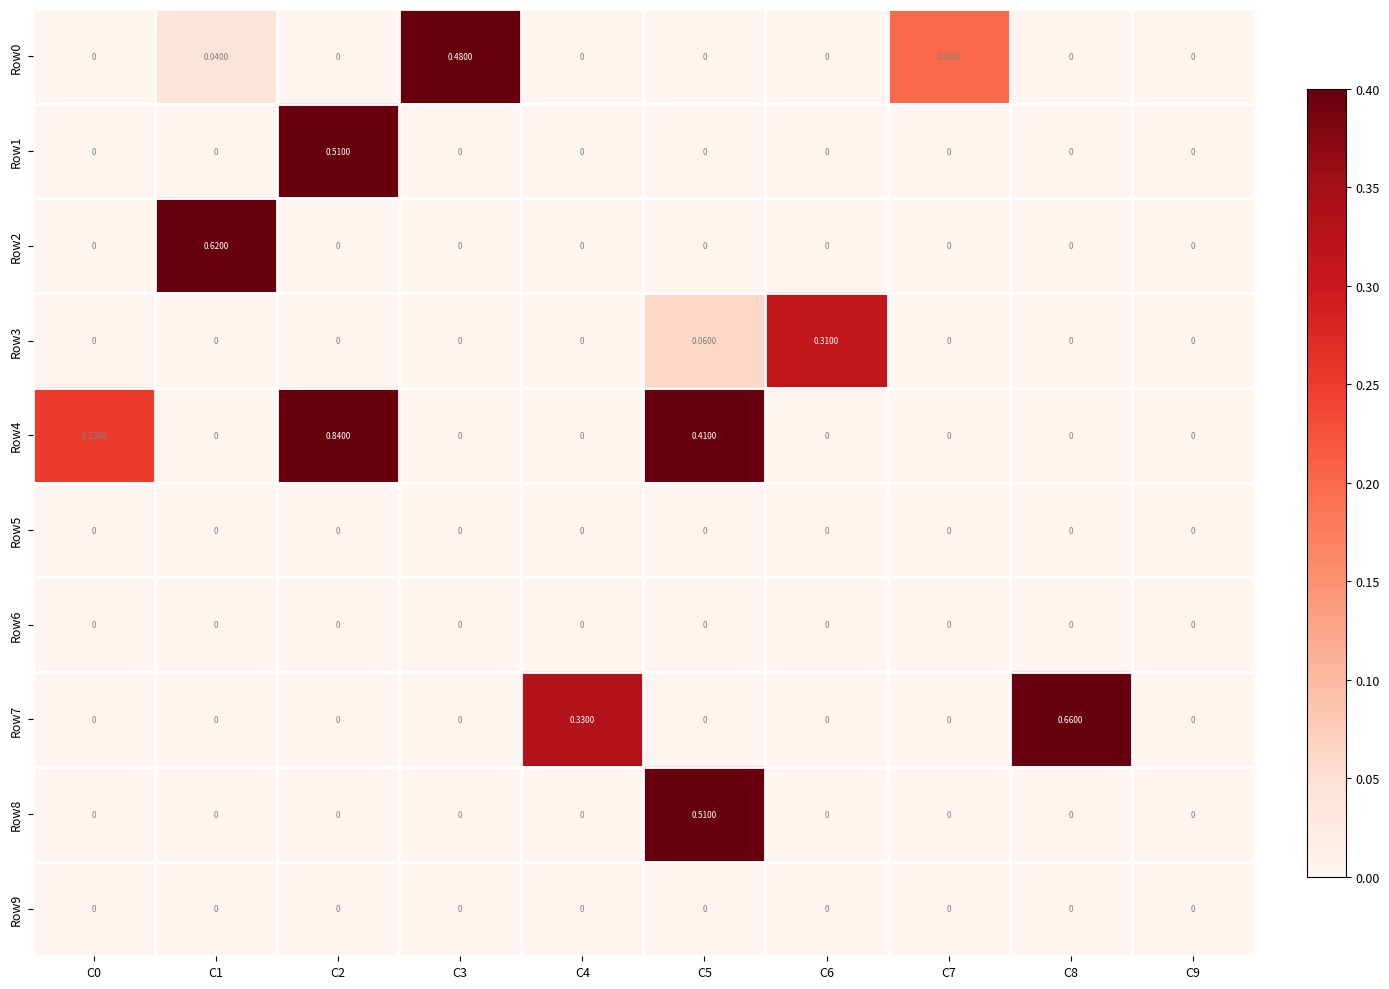

Which has a higher value, C0 or C1?

C1